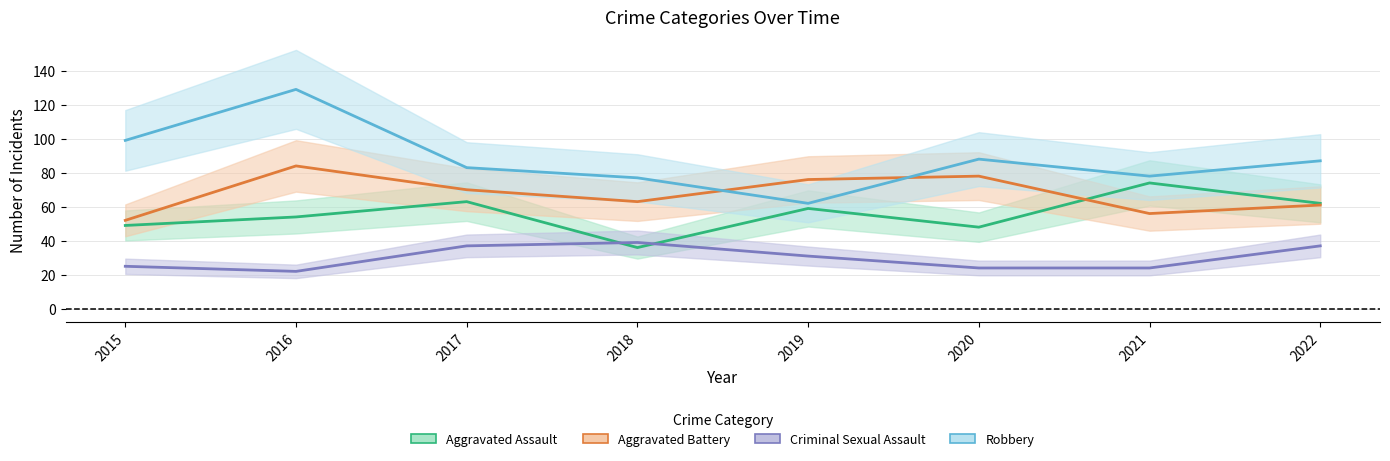

Which series has the largest range (max minus min)?

Robbery